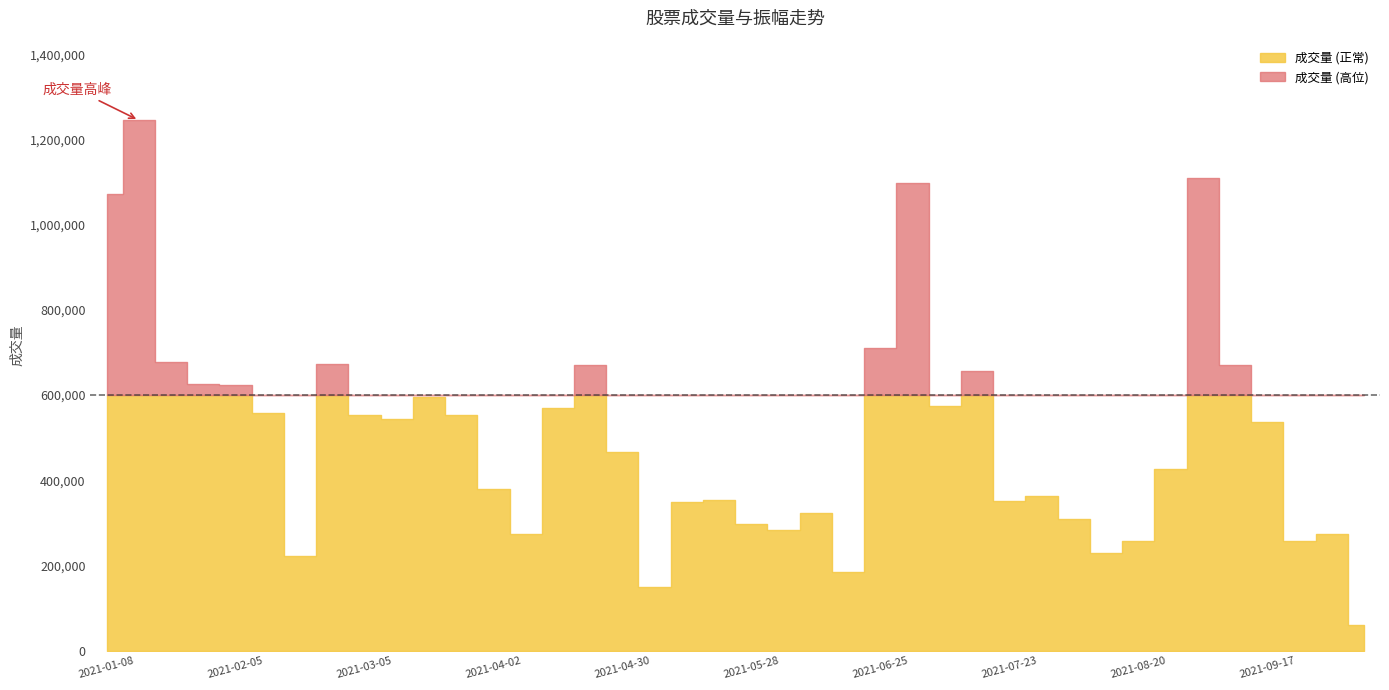

Where is the first local maximum for 振幅?

3